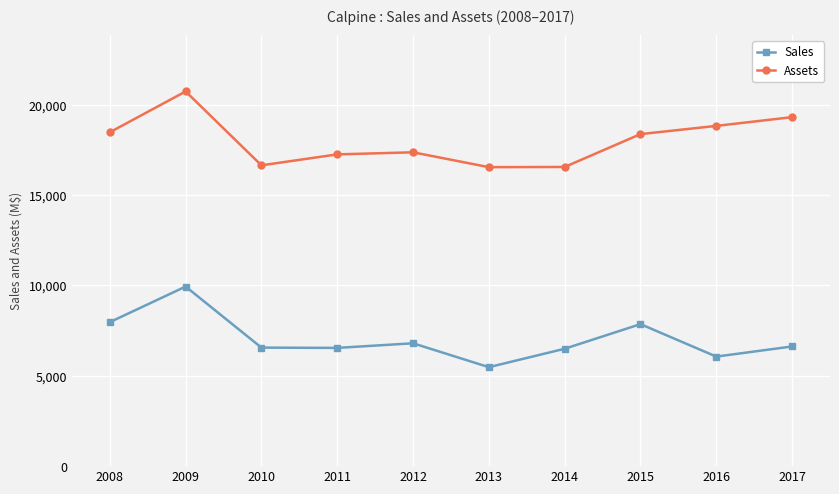

True or false: Sales has a value of 10524 at 2016.

False